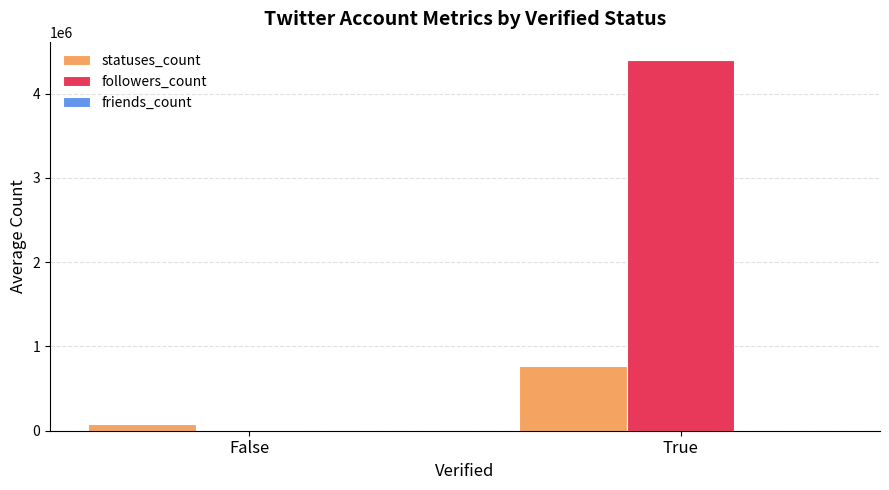

What is the approximate value of statuses_count at True, to the nearest 10?

764390